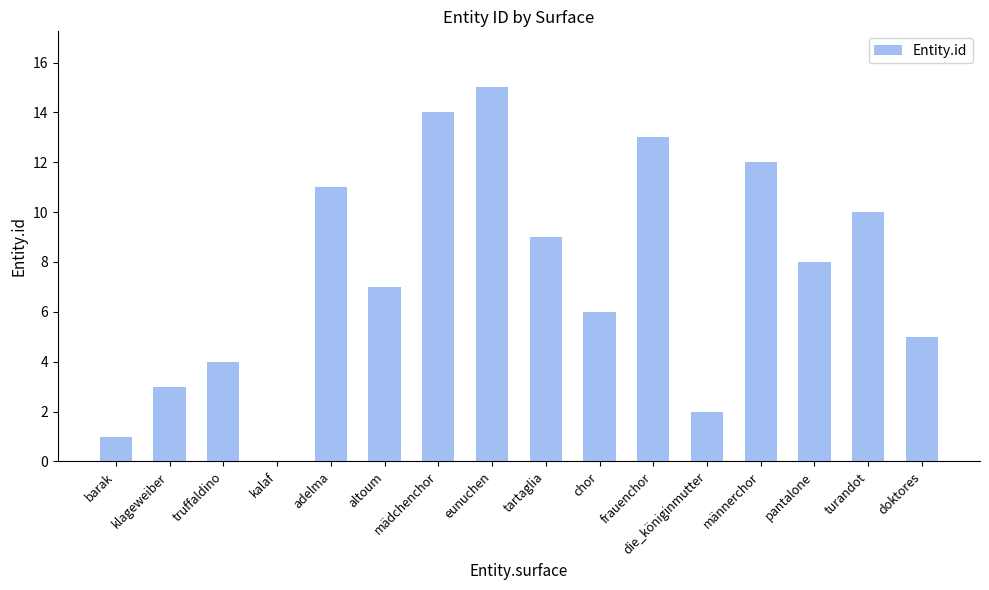

At which label does the data first exceed 8?

adelma